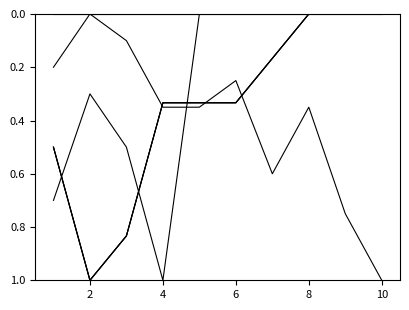

At which category is the sum across all series the highest?

2